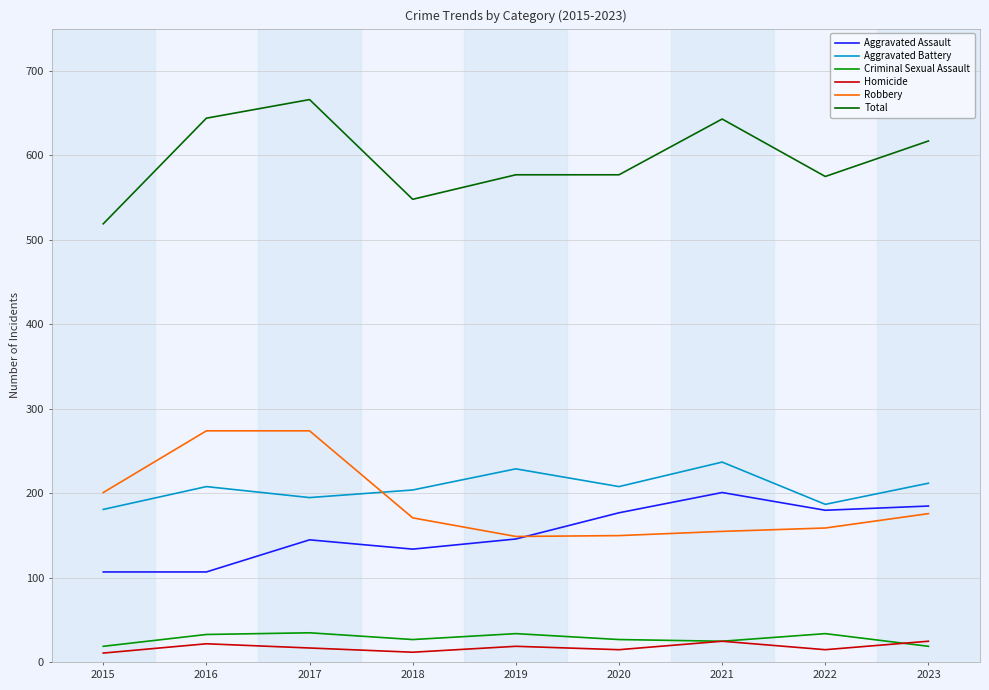

True or false: Total has more than 1 points higher than both neighbors.

True